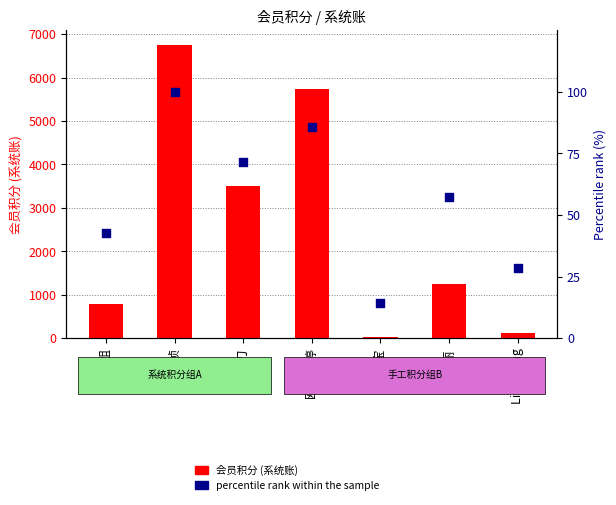

What is the total value across all series at 表姐?

817.9